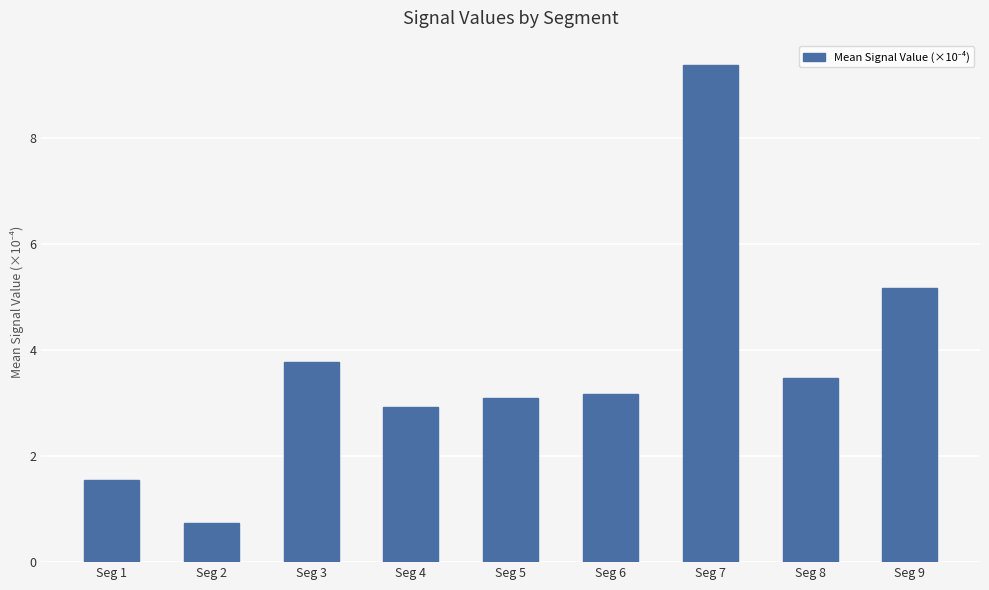

Is it true that the value at Seg 8 is 3.5?

True